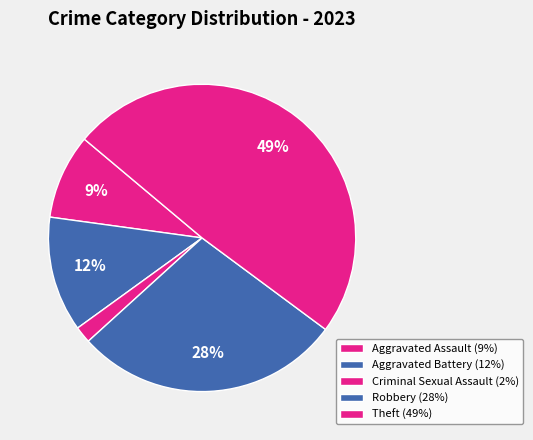

Between Robbery and Theft, which is larger?

Theft